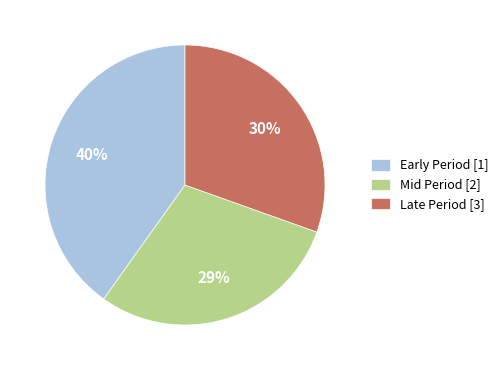

Combined, do Mid Period [2] and Late Period [3] account for over 50%?

Yes